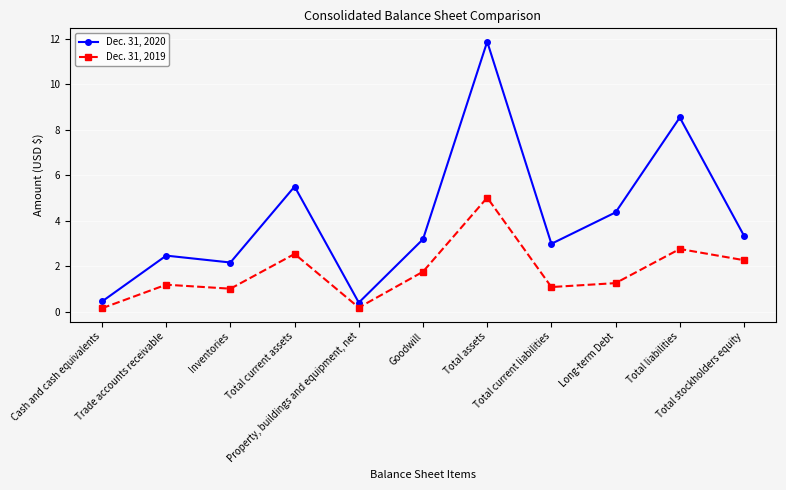

How many lines are shown in the chart?

2